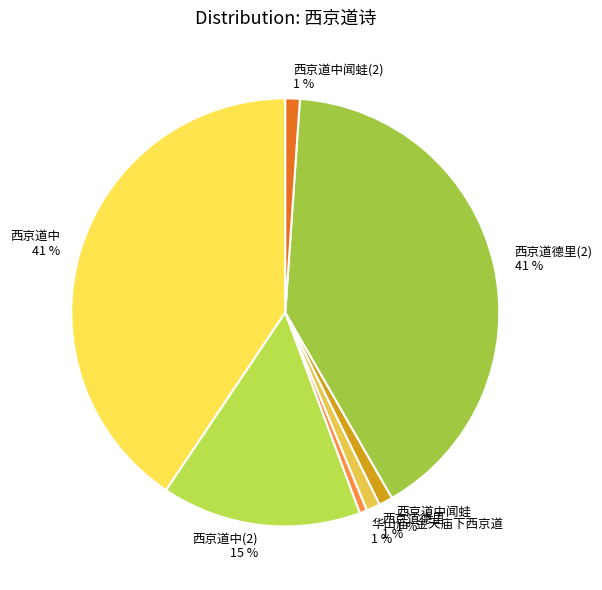

Between 西京道德里(2) and 西京道中(2), which is larger?

西京道德里(2)